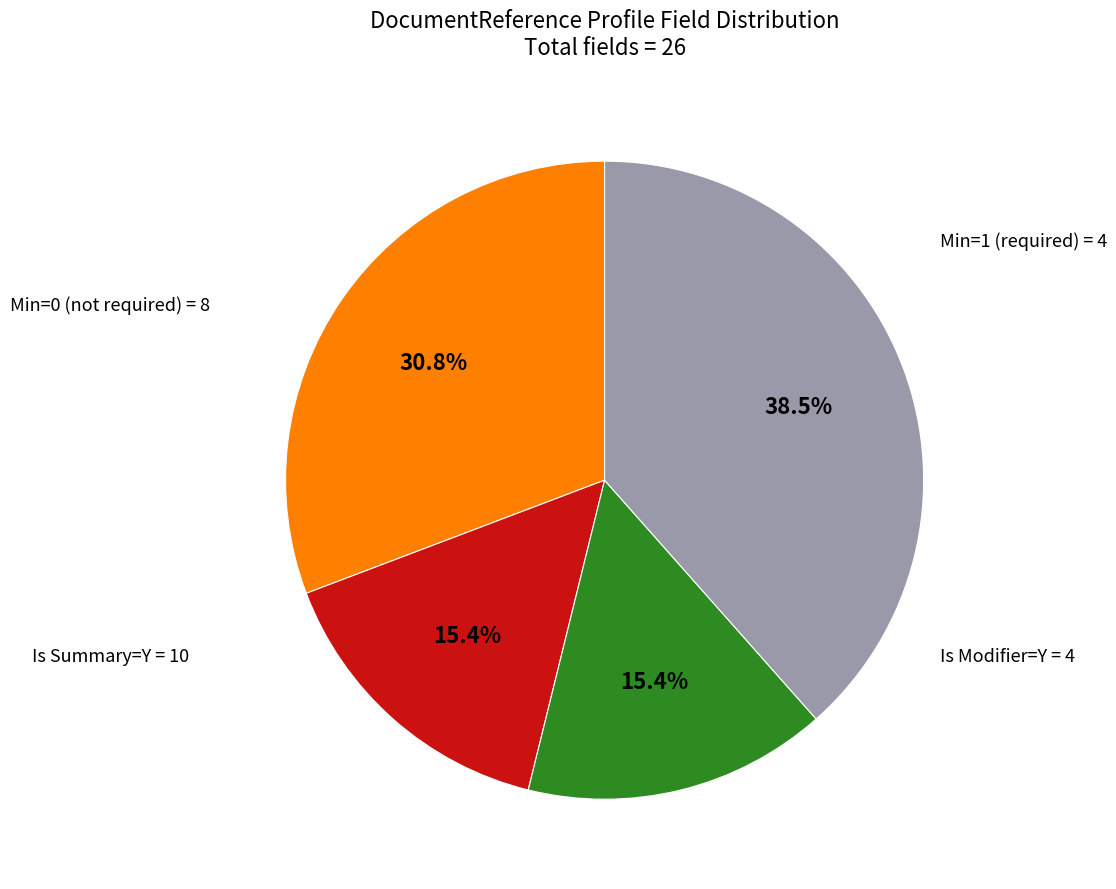

Is there any slice that represents more than half of the pie?

No